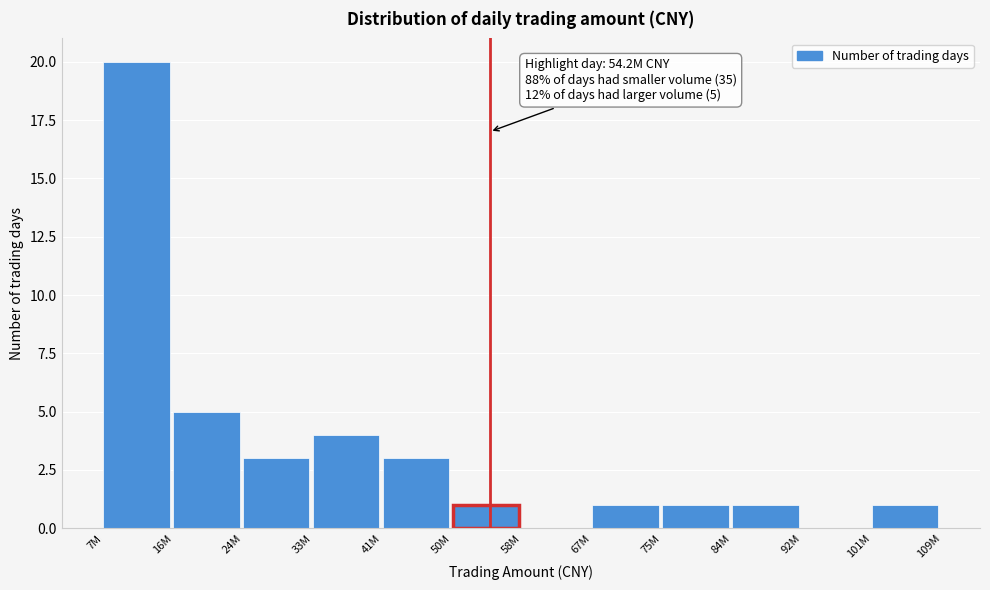

Reading right to left, what are all the values shown in this chart?

101M=1	92M=0	84M=1	75M=1	67M=1	58M=0	50M=1	41M=3	33M=4	24M=3	16M=5	7M=20